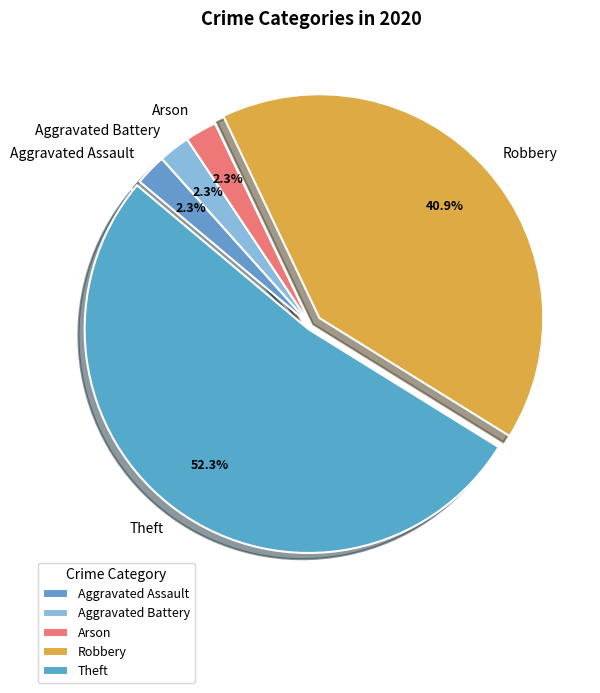

Do Robbery and Theft together represent more than half of the pie?

Yes